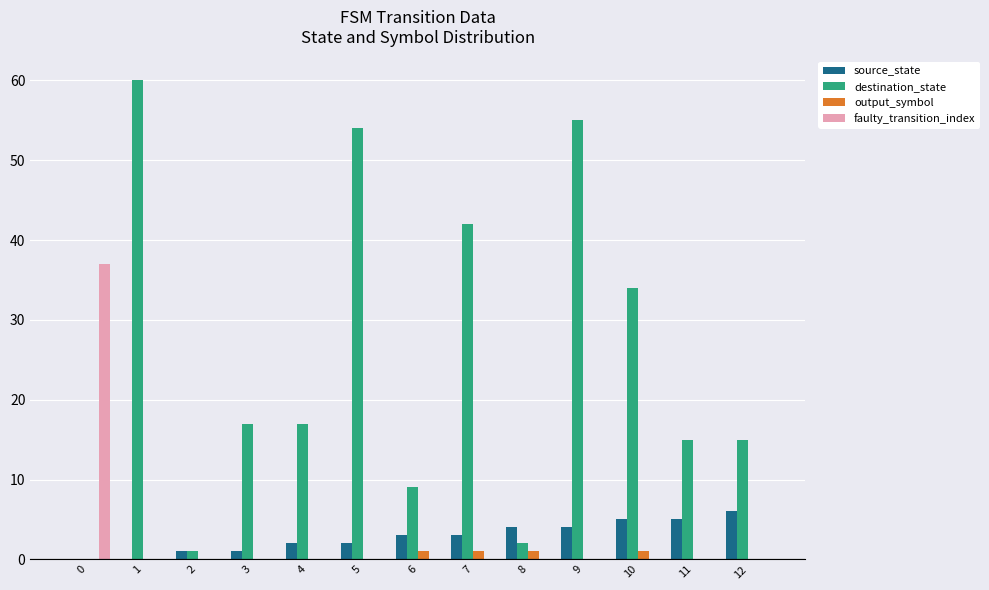

Which series has the largest total across all categories?

destination_state